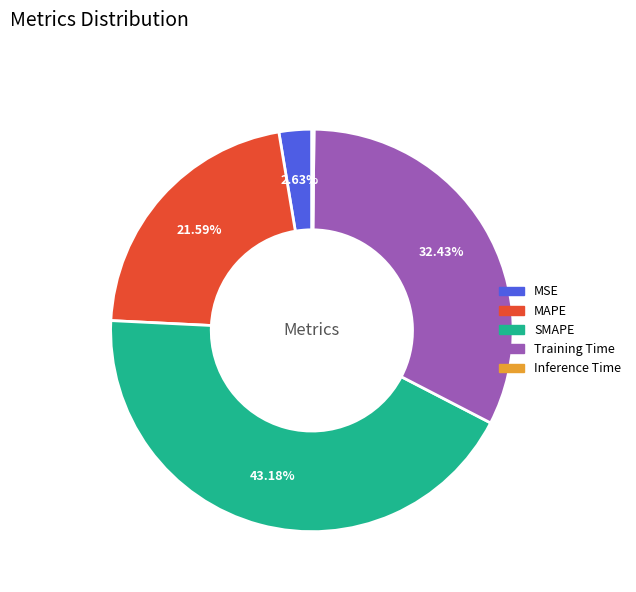

To the nearest percent, what percentage of the pie is MSE?

3%